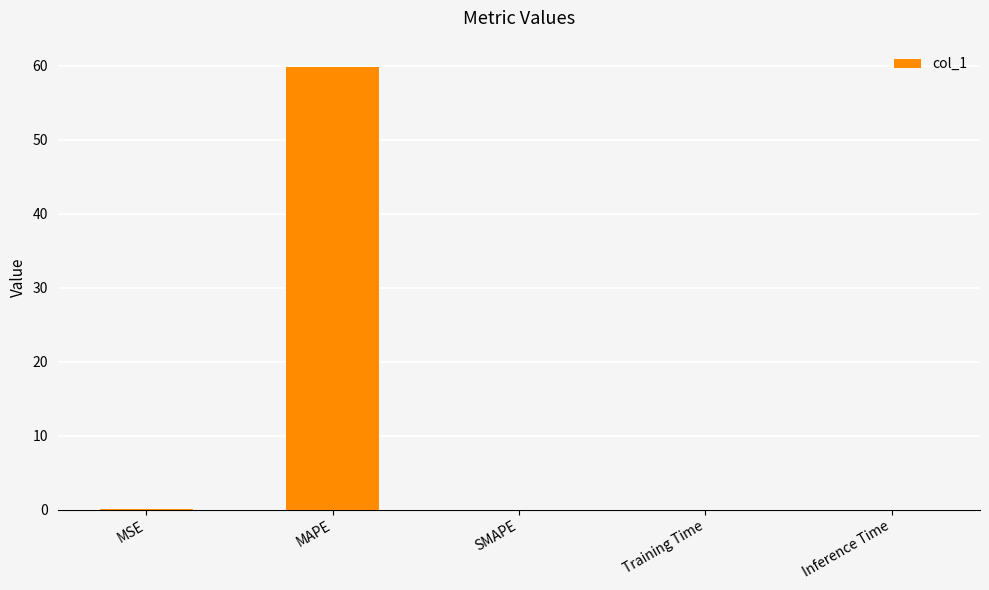

The chart shows a value of 0.0 at SMAPE. True or false?

True